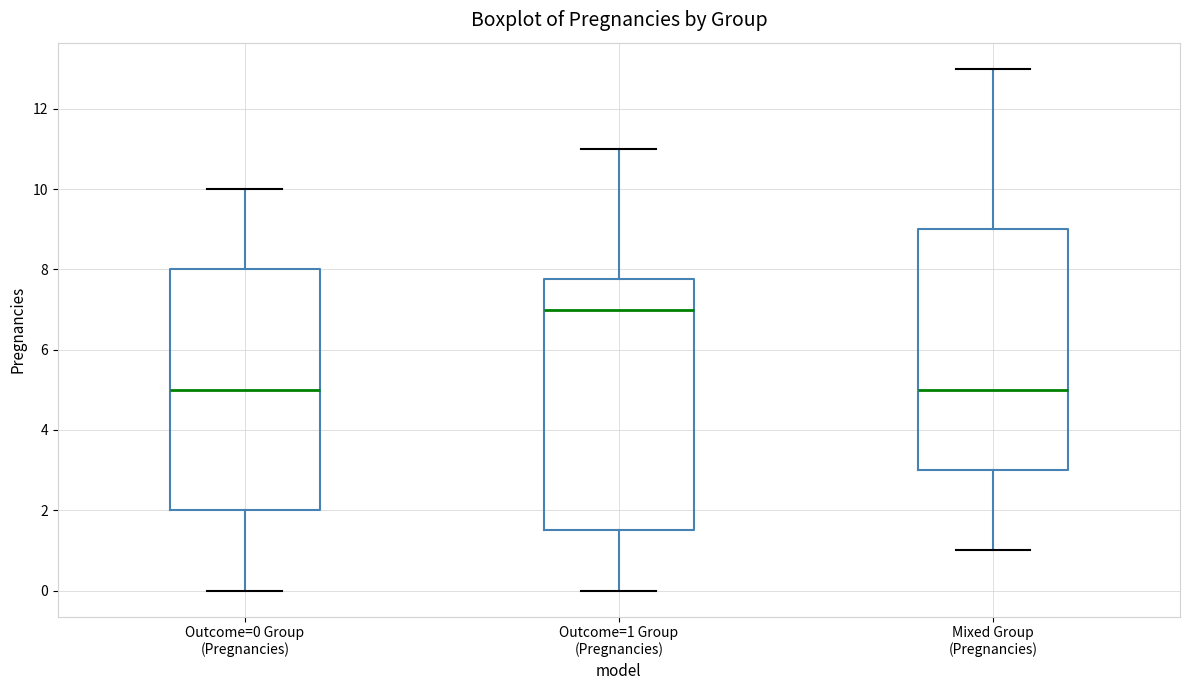

Where is the lower edge of the box for Outcome=1 Group (Pregnancies) on the y-axis? The values are not printed on the chart, so give them approximately, as read against the axis.

1.6